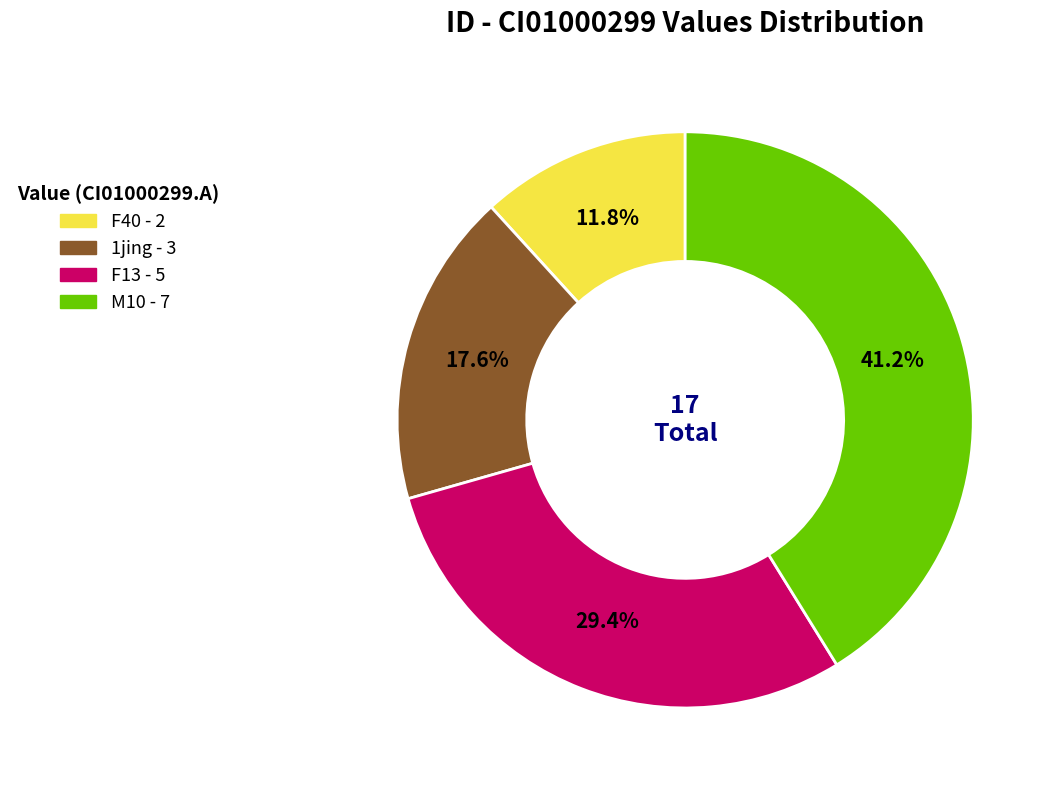

How many slices are in this pie chart?

4